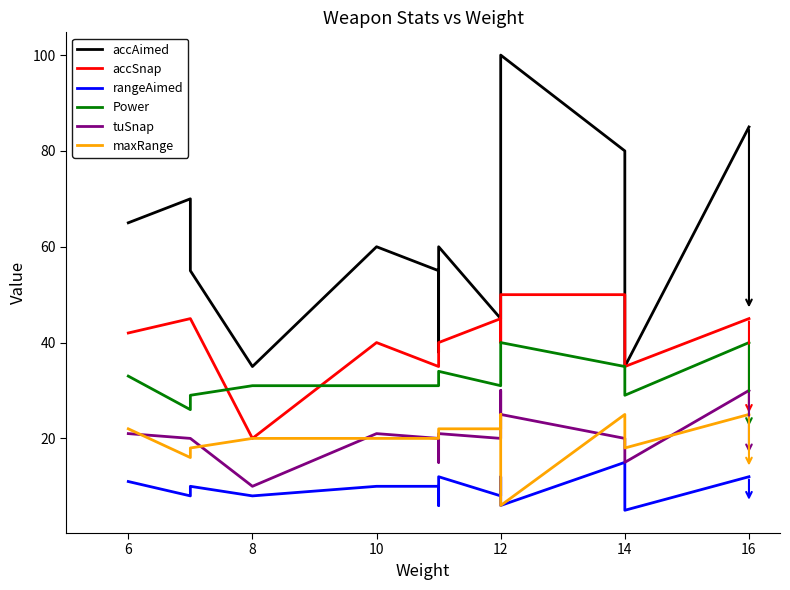

What is the minimum value for rangeAimed?

5